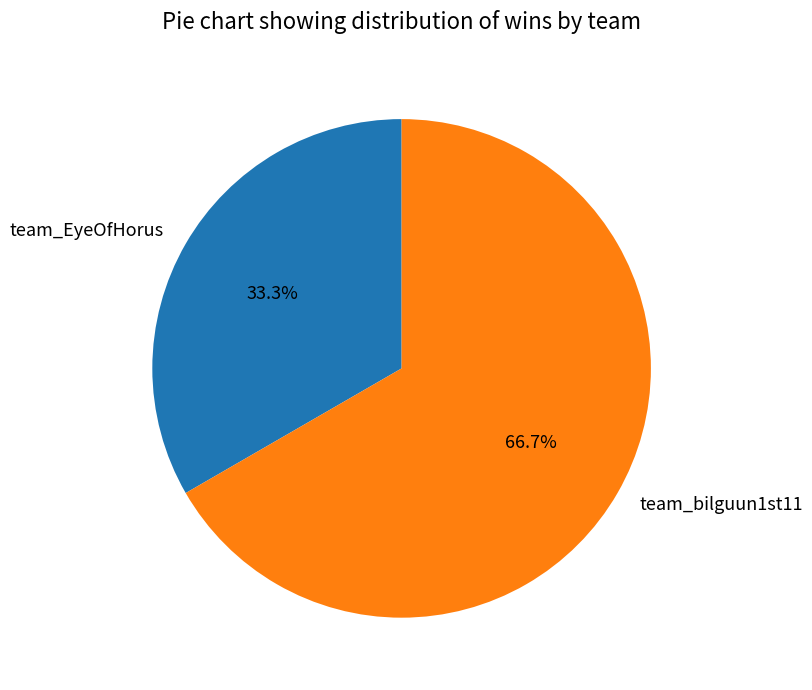

Rank the categories by value from lowest to highest.

team_EyeOfHorus, team_bilguun1st11